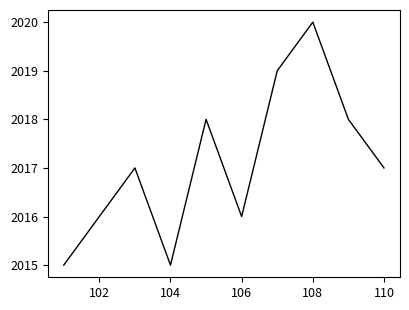

What is the greatest value displayed?

2020